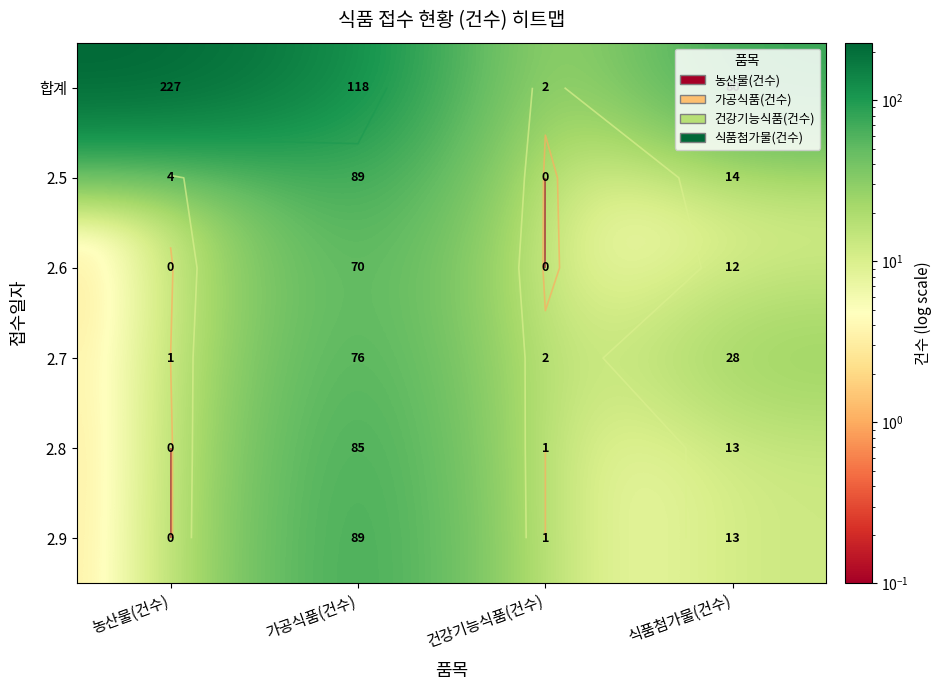

At how many categories does at least one series exceed 45?

3